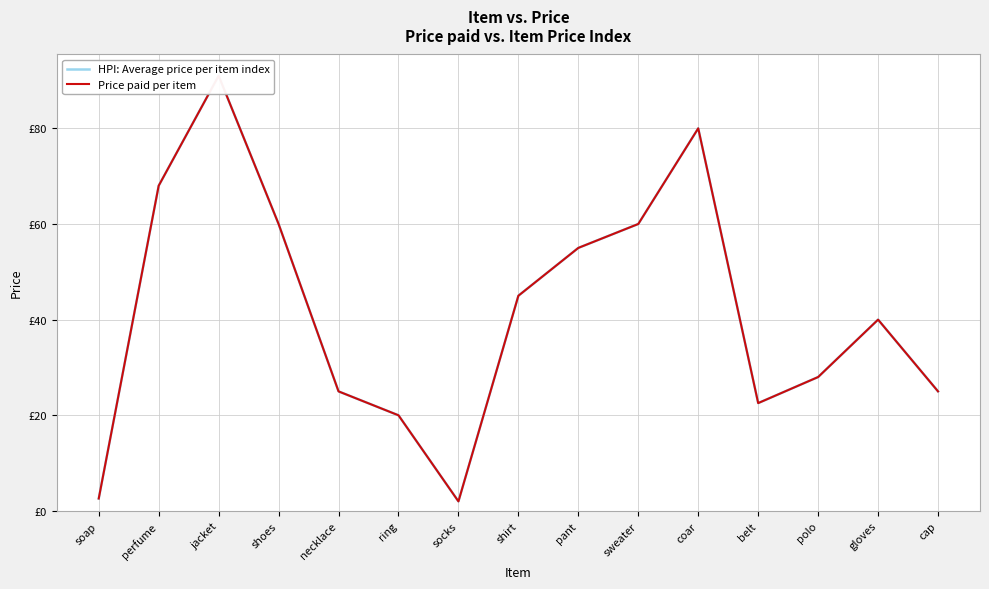

Which series changed the most between coar and polo?

HPI: Average price per item index